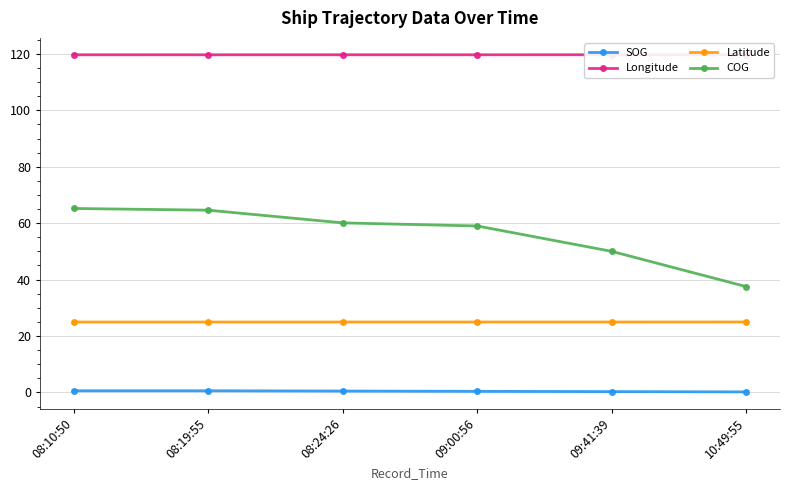

Reading left to right, what are all the values shown in this chart?

SOG: 08:10:50=0.6	08:19:55=0.6	08:24:26=0.5	09:00:56=0.4	09:41:39=0.3	10:49:55=0.2
Longitude: 08:10:50=119.7	08:19:55=119.7	08:24:26=119.7	09:00:56=119.7	09:41:39=119.7	10:49:55=119.7
Latitude: 08:10:50=25.0	08:19:55=25.0	08:24:26=25.0	09:00:56=25.0	09:41:39=25.0	10:49:55=25.0
COG: 08:10:50=65.2	08:19:55=64.6	08:24:26=60.1	09:00:56=59.0	09:41:39=50.0	10:49:55=37.5